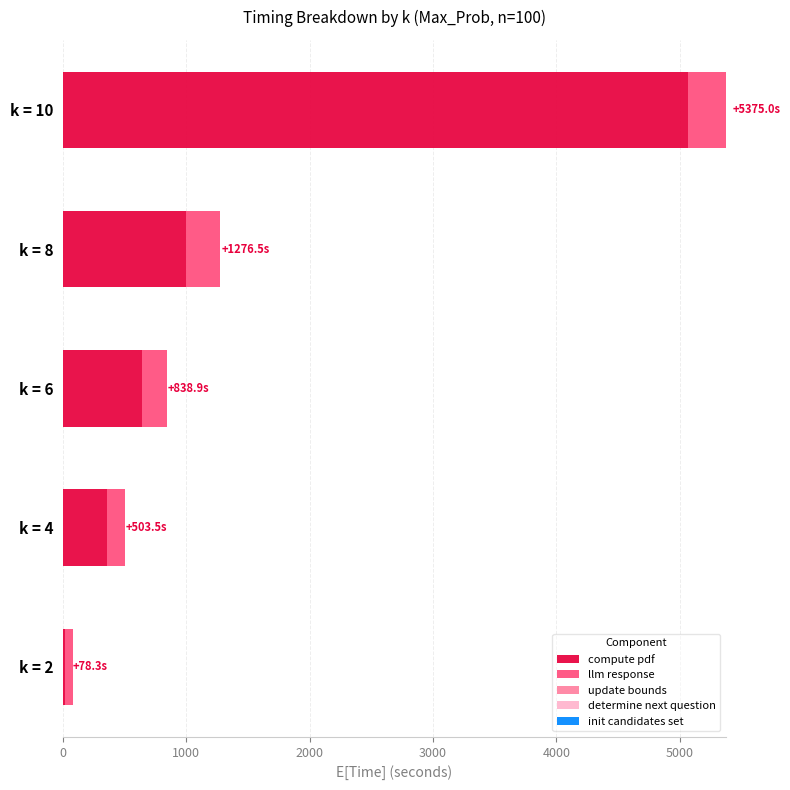

Which category has the highest value in the compute pdf series?

k = 10